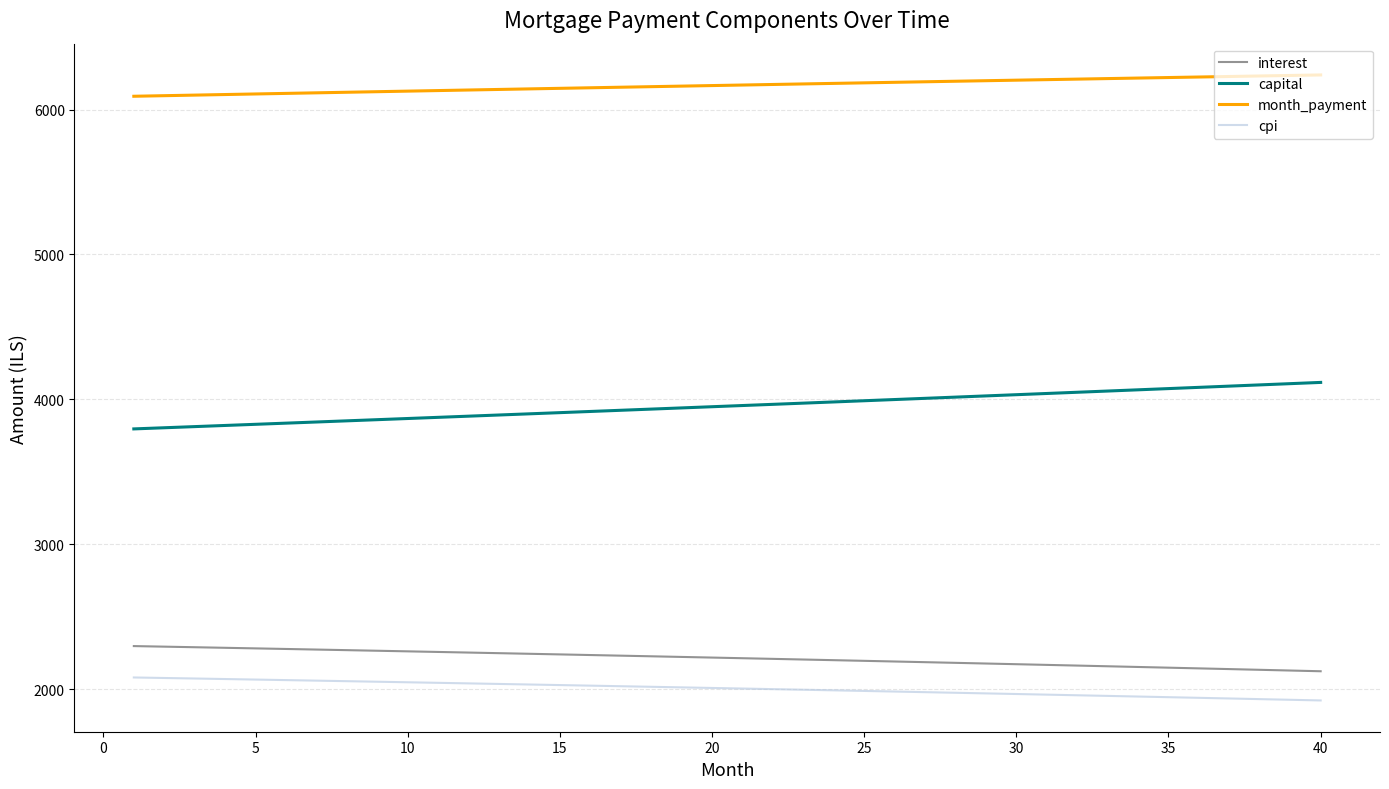

Which series has the largest total across all categories?

month_payment